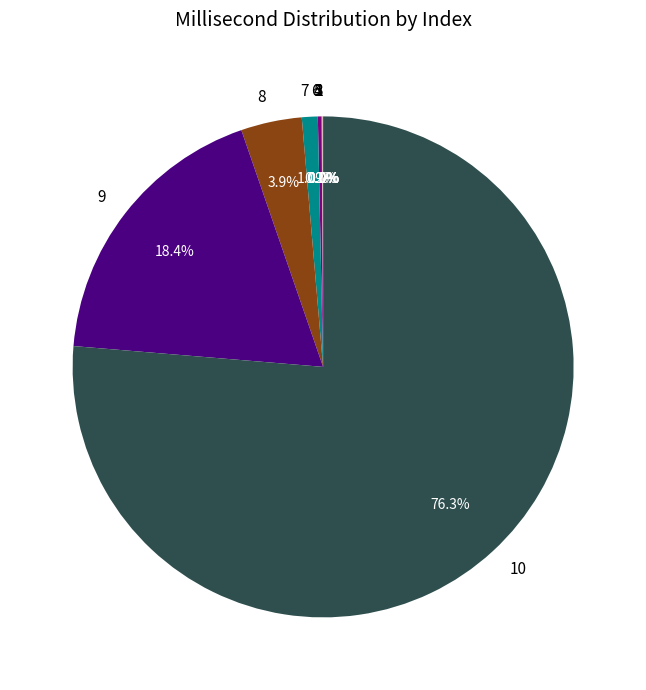

Is 7 the majority of the pie?

No